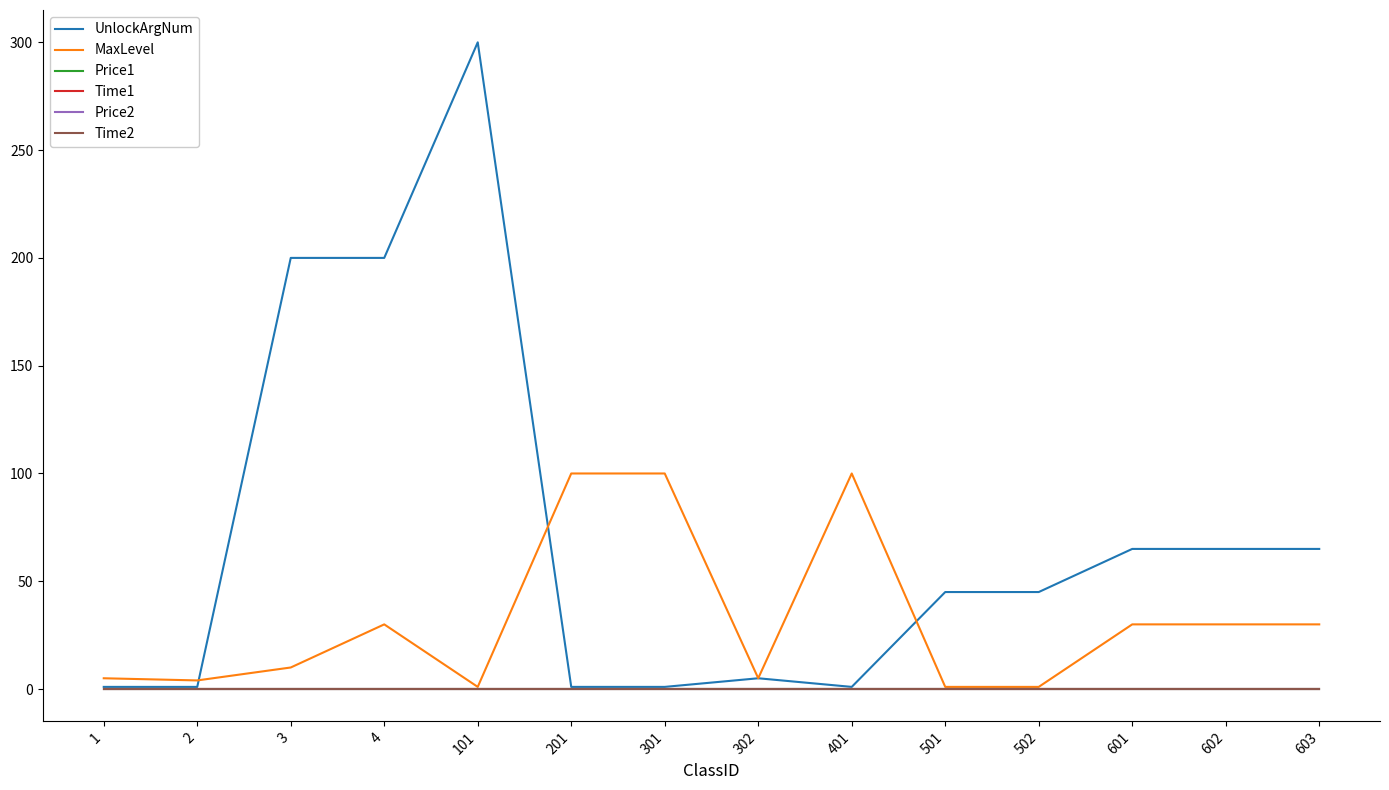

What is the maximum value shown in the chart?

300